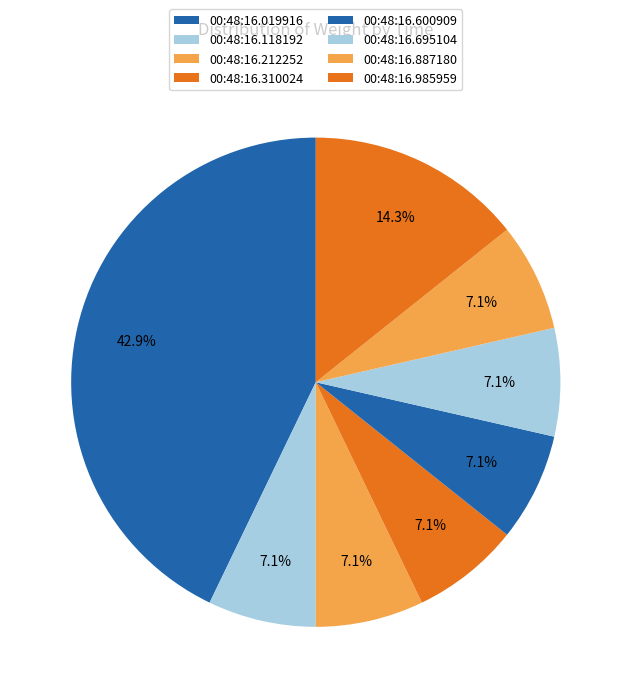

Does 00:48:16.695104 represent more than half of the total?

No